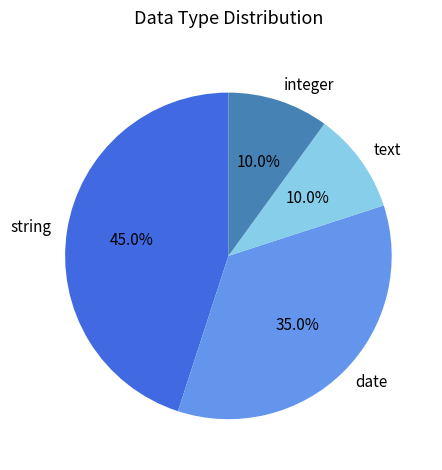

Approximately how many times larger is the value at integer compared to string?

0.2